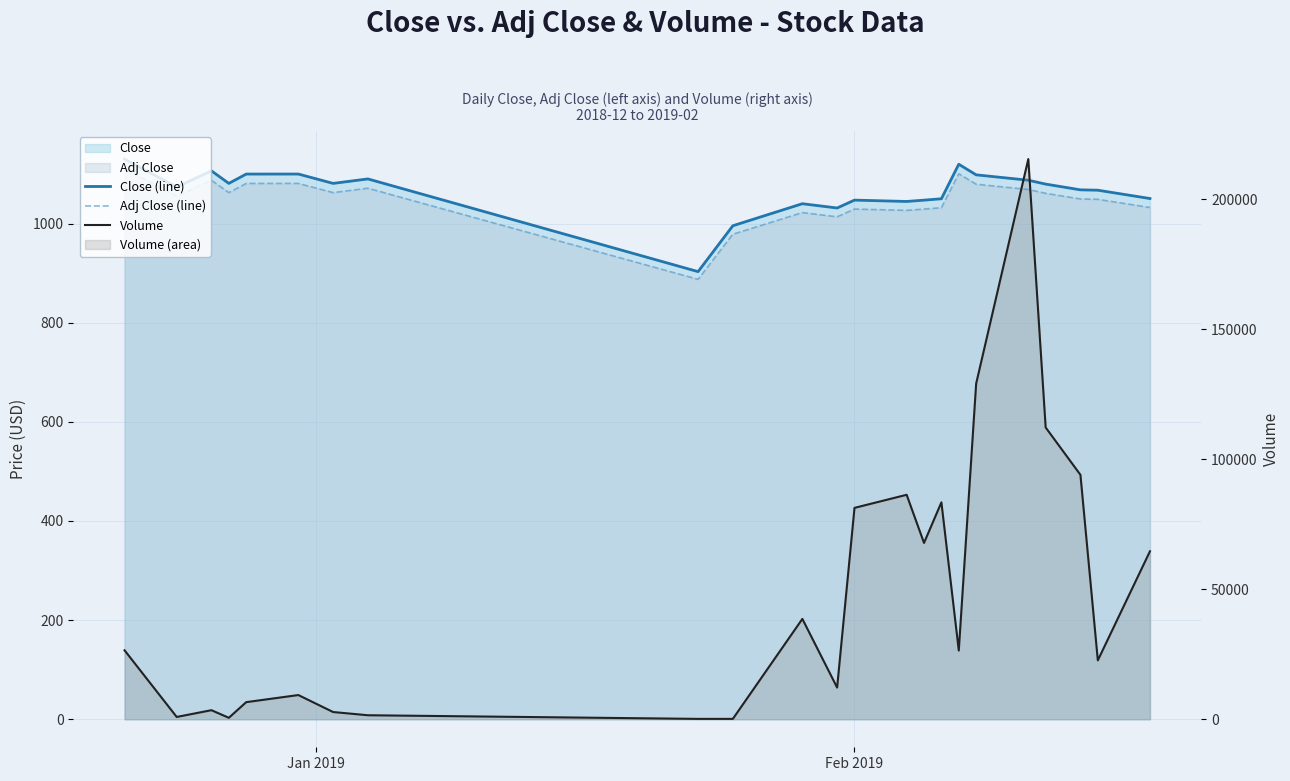

What is the average value of the Adj Close (line) series?

1046.5